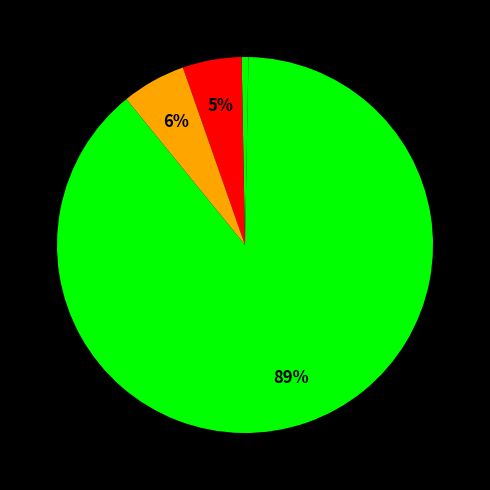

Count the number of slices in the pie.

5